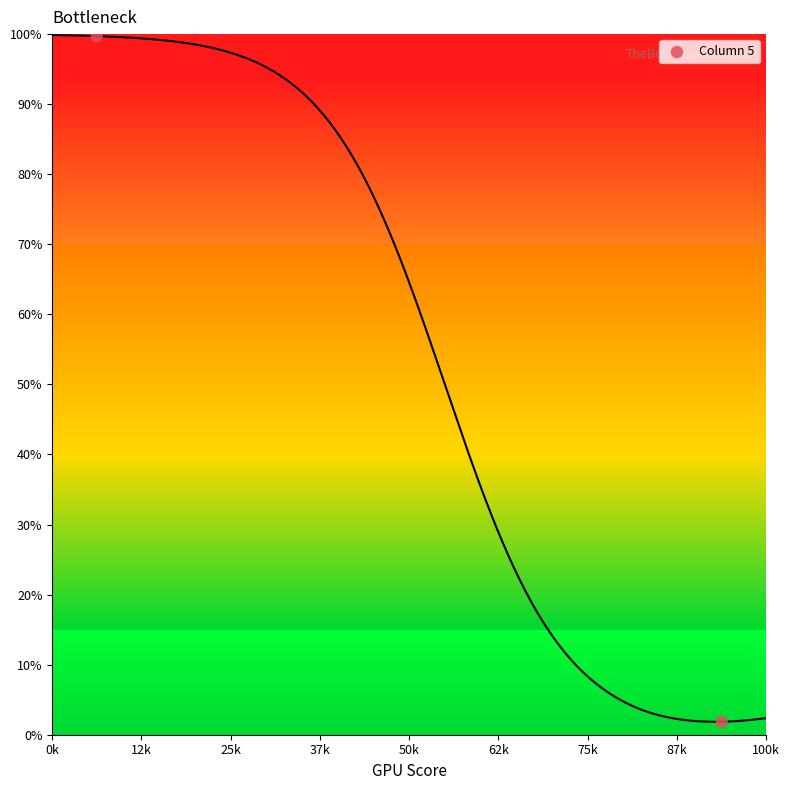

What is the range of Y values (max minus min)?

97.9